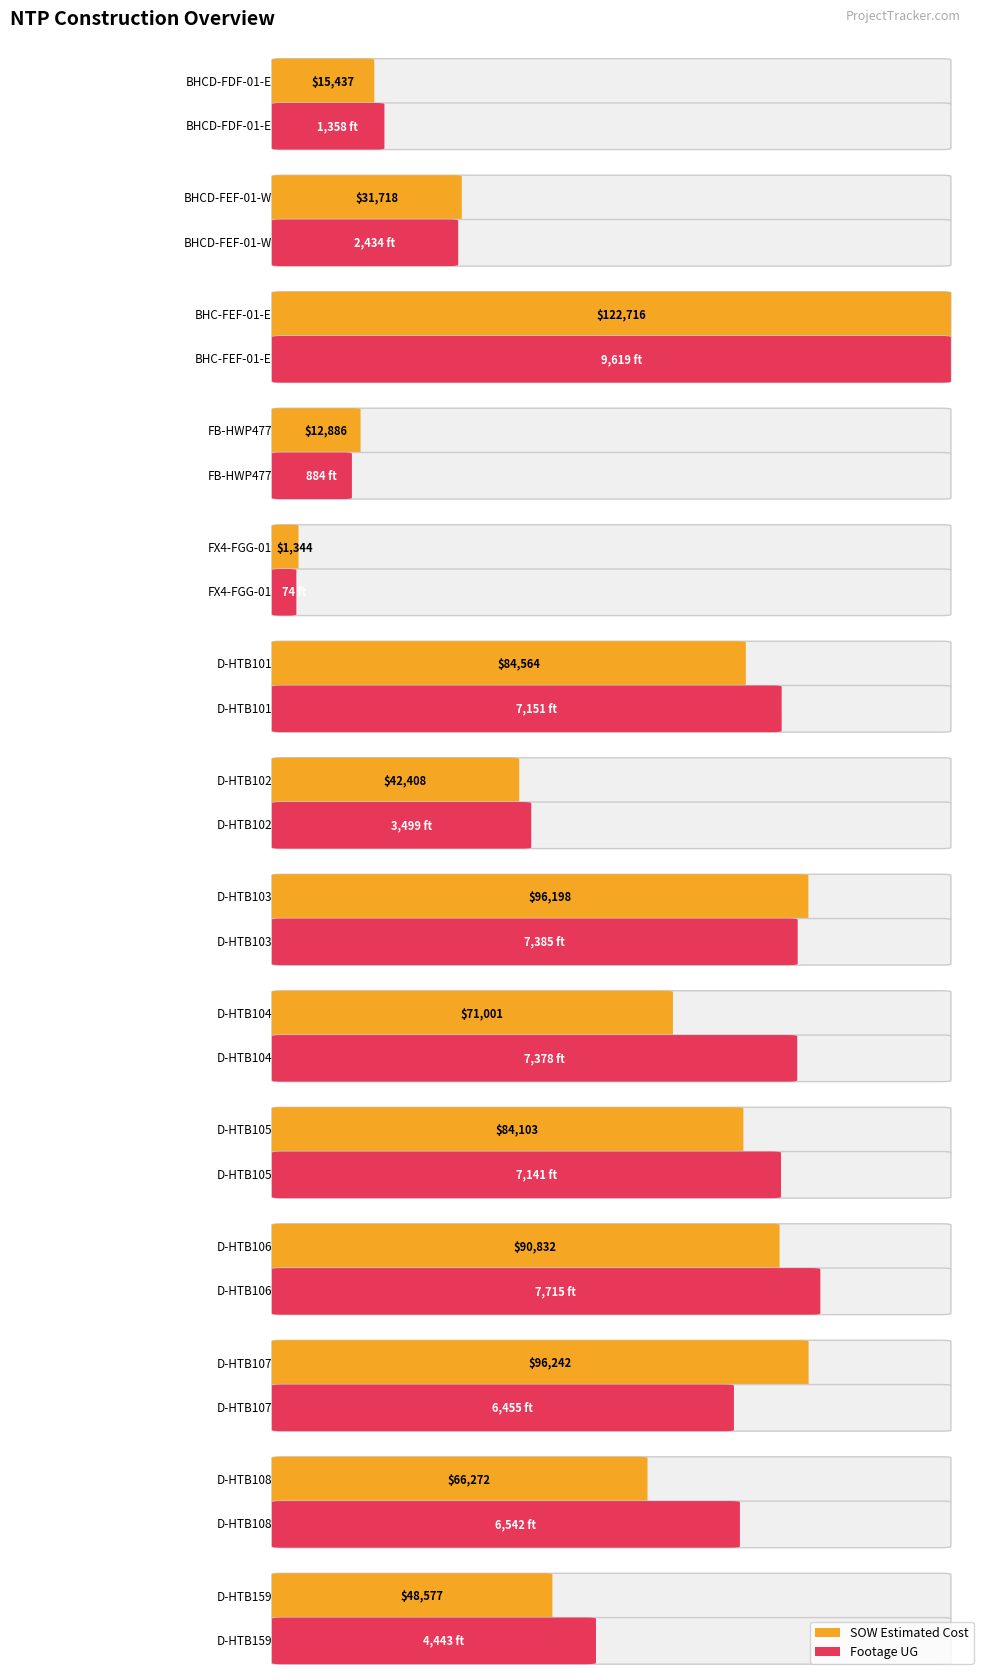

Between D-HTB107 and D-HTB101, which is larger?

D-HTB107